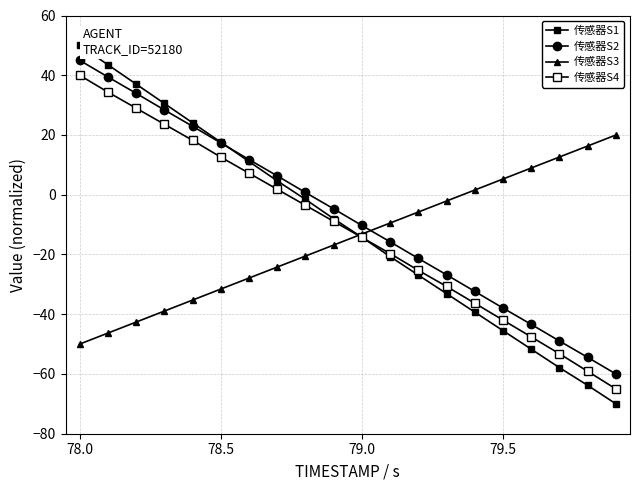

Does the chart have visible grid lines?

Yes